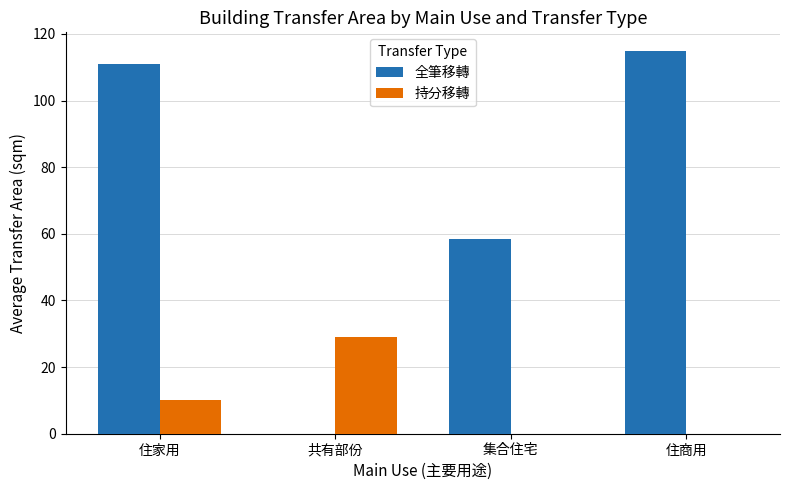

Is it true that 持分移轉 equals 3.2 at 住家用?

False